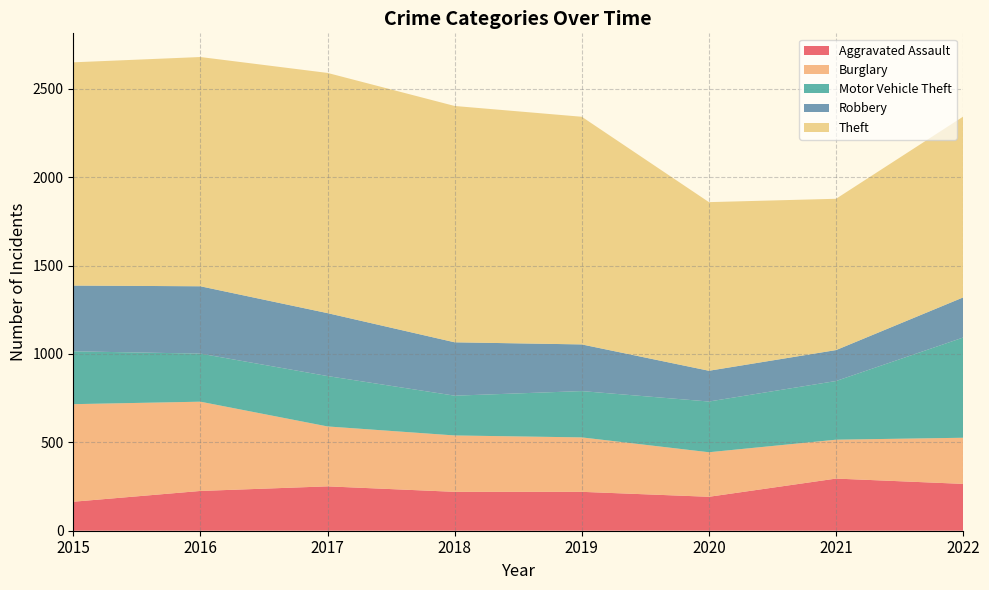

Reading left to right, extract all data points from this chart.

Aggravated Assault: 2015=164	2016=225	2017=251	2018=220	2019=220	2020=192	2021=295	2022=265
Burglary: 2015=552	2016=505	2017=339	2018=319	2019=308	2020=252	2021=220	2022=261
Motor Vehicle Theft: 2015=299	2016=272	2017=285	2018=225	2019=262	2020=287	2021=332	2022=567
Robbery: 2015=372	2016=381	2017=356	2018=302	2019=264	2020=174	2021=175	2022=227
Theft: 2015=1263	2016=1297	2017=1359	2018=1337	2019=1288	2020=954	2021=856	2022=1023